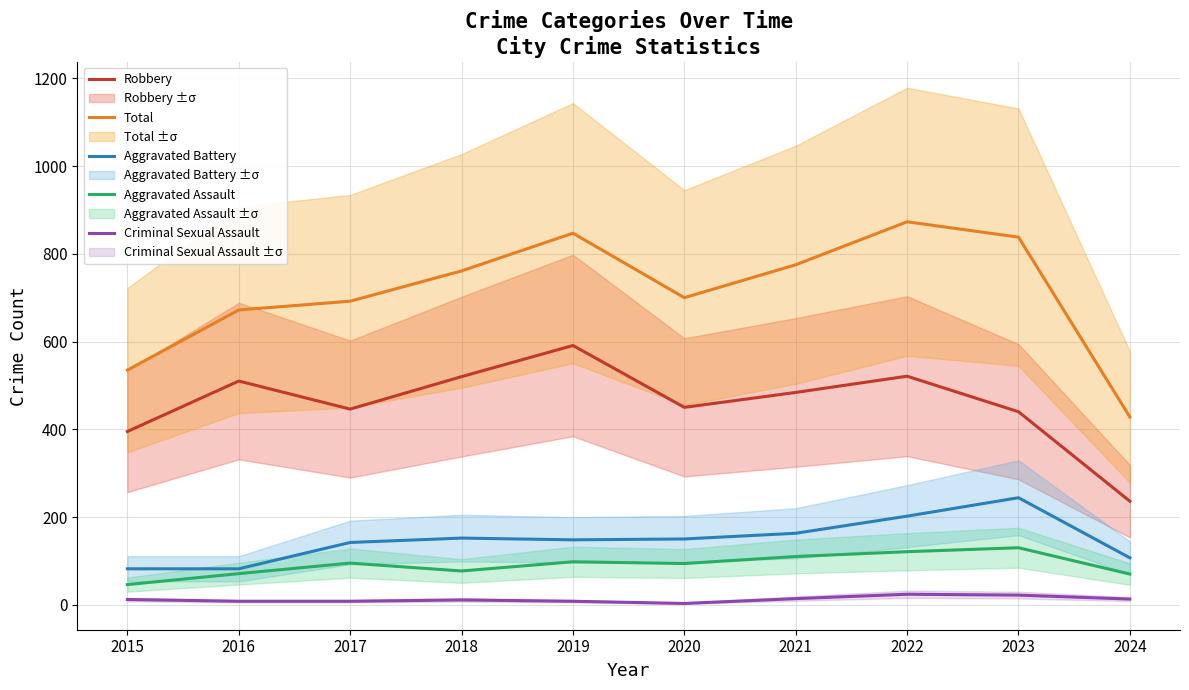

What is the difference between the maximum and second lowest values in the Aggravated Assault series?

60